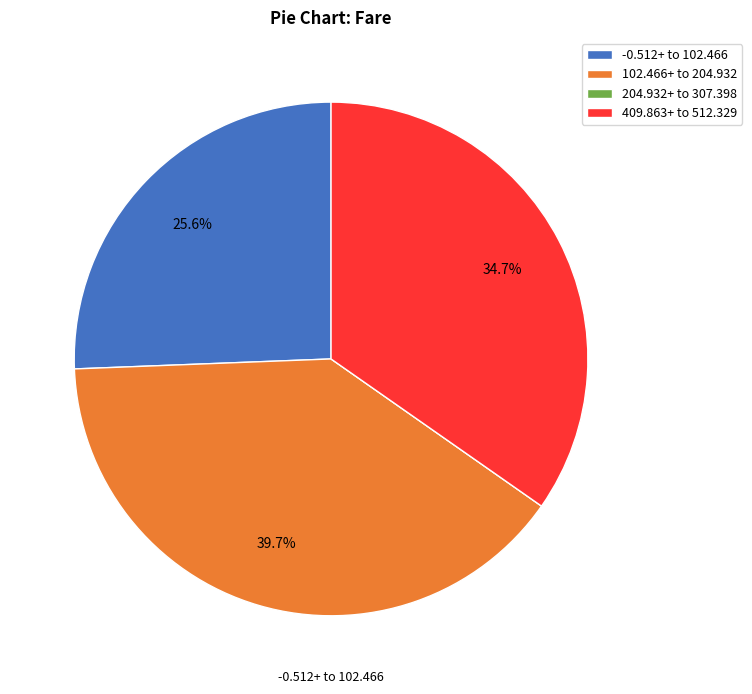

Which slice is the largest?

102.466+ to 204.932